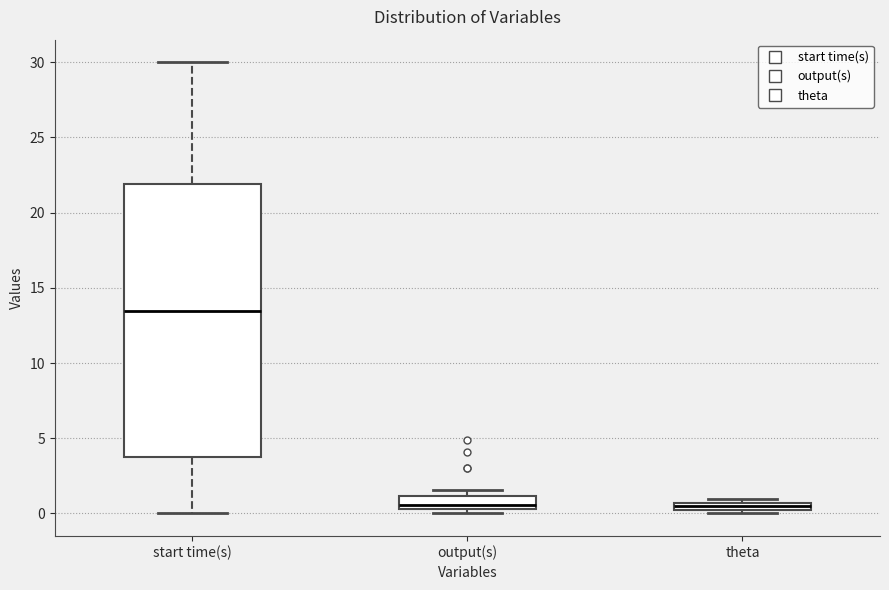

Which box is the tallest, from its lower edge to its upper edge?

start time(s)